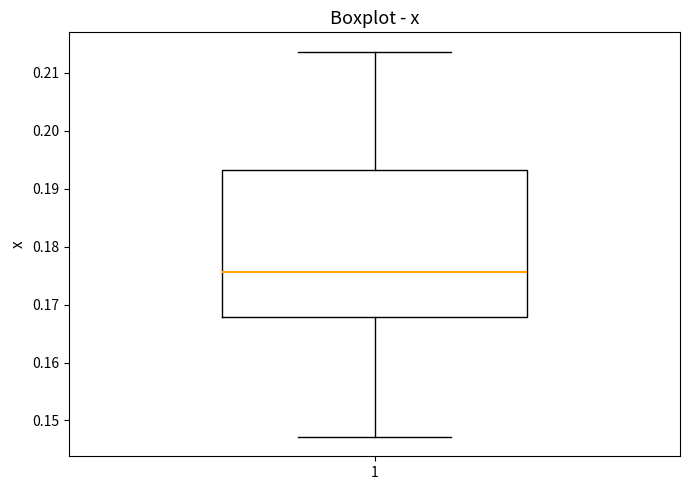

Read this box plot against the y-axis: the position of the median line, the range covered by the box, and the ends of both whiskers. The values are not printed on the chart, so give them approximately, as read against the axis.

median 0.176, box 0.168 to 0.193, whiskers 0.147 to 0.214